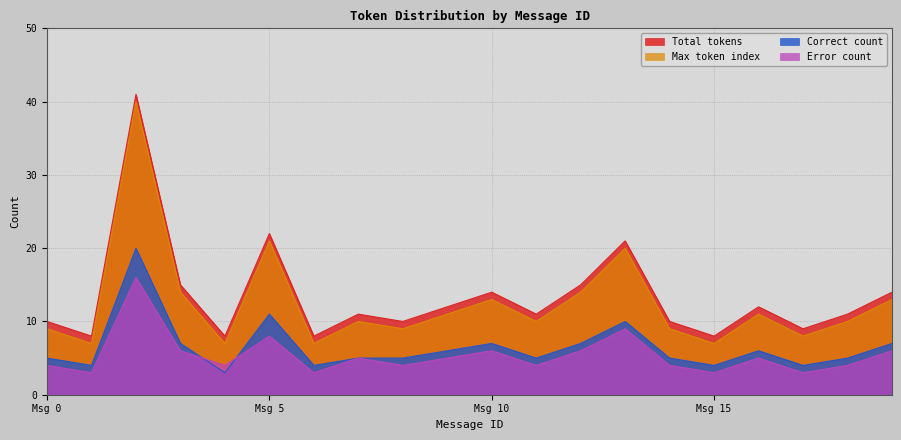

What is the value of the Correct count point at the 5th from the left?

3